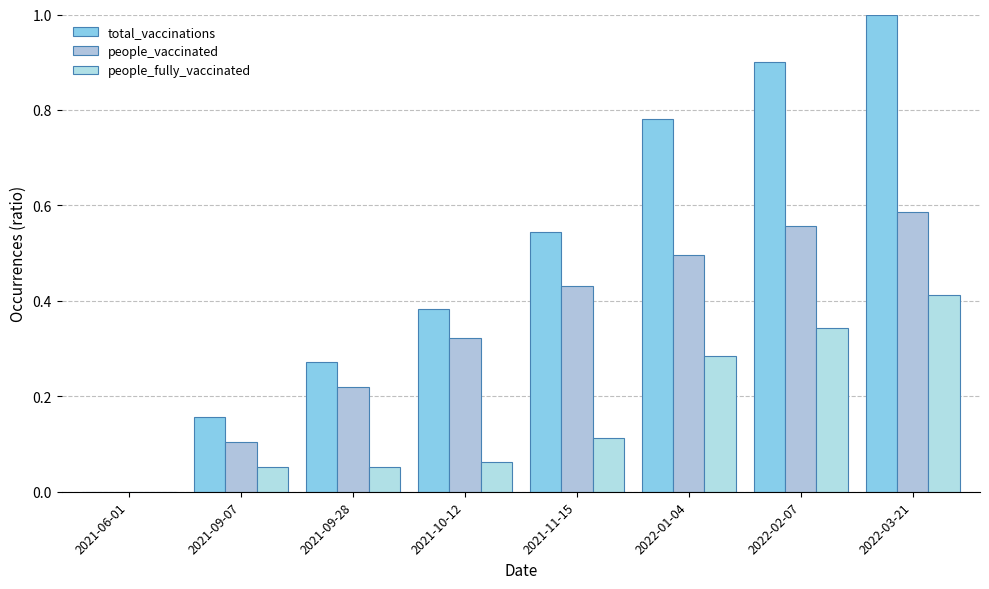

At which label does people_fully_vaccinated reach its peak?

2022-03-21